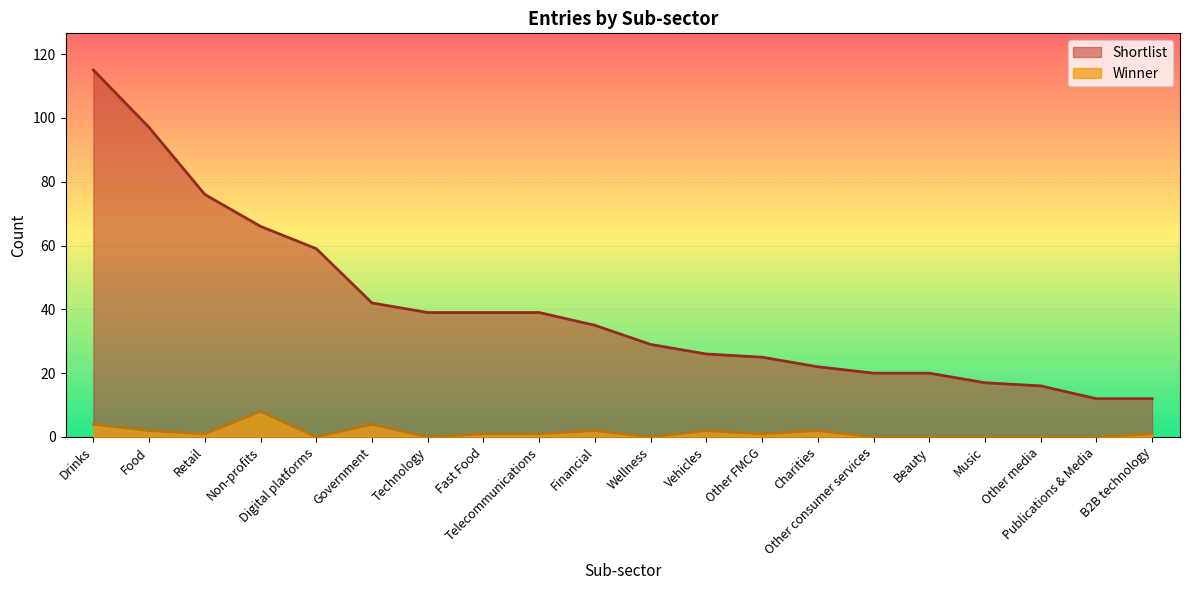

What is the total value across all series at Digital platforms?

59